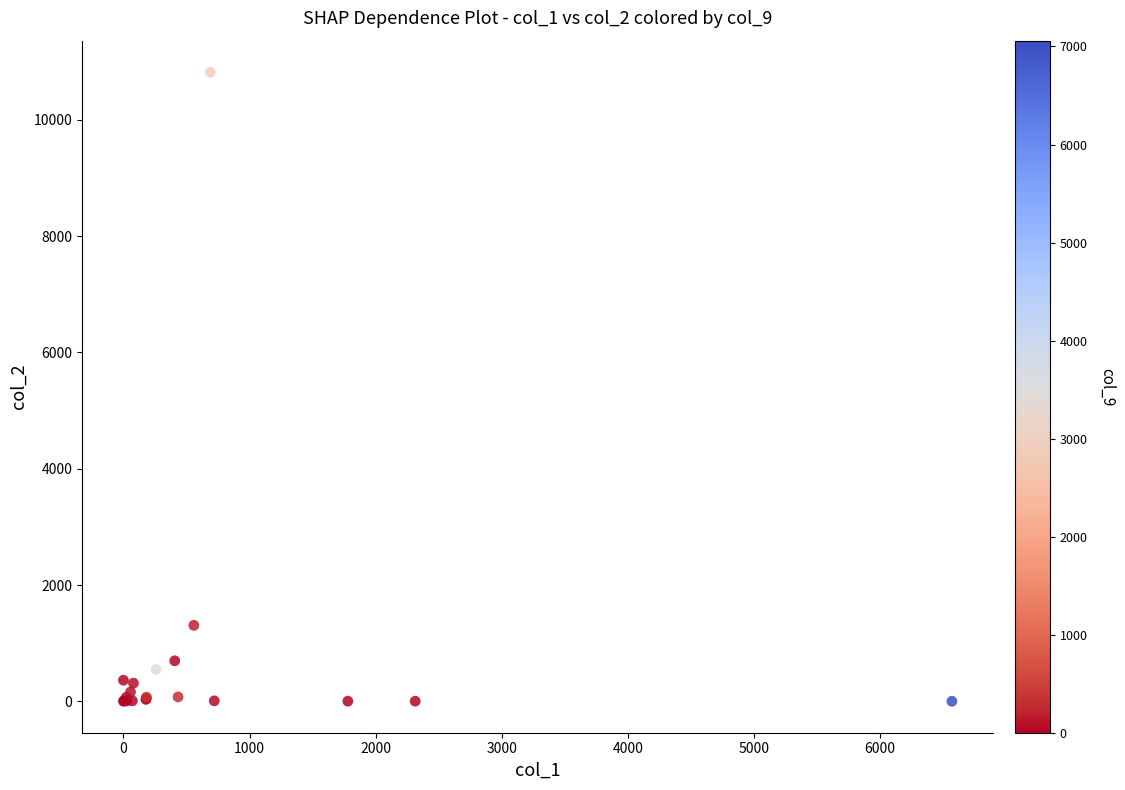

What Y value in the scatter plot is closest to 5411?

1306.2